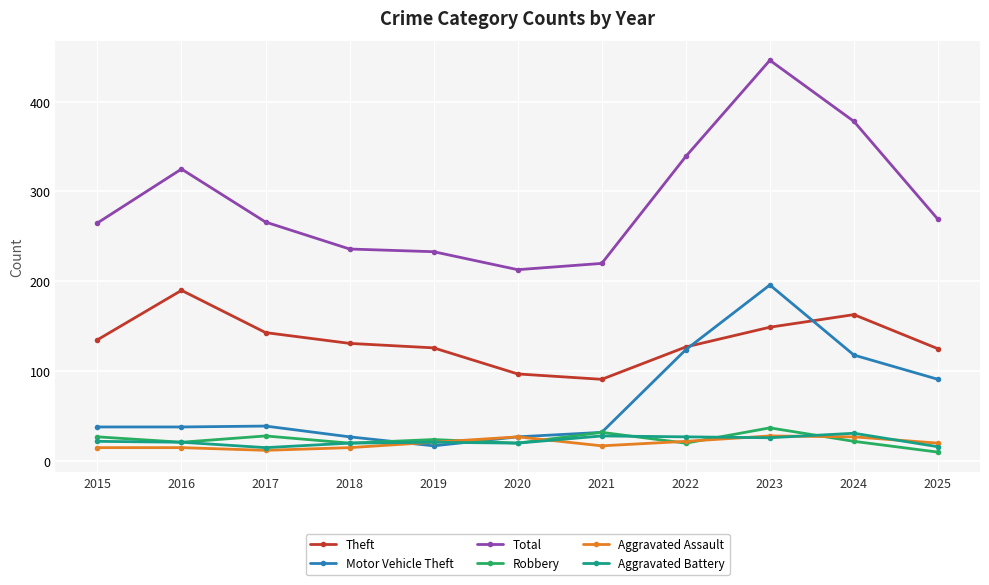

True or false: Robbery and Motor Vehicle Theft intersect in this chart.

True